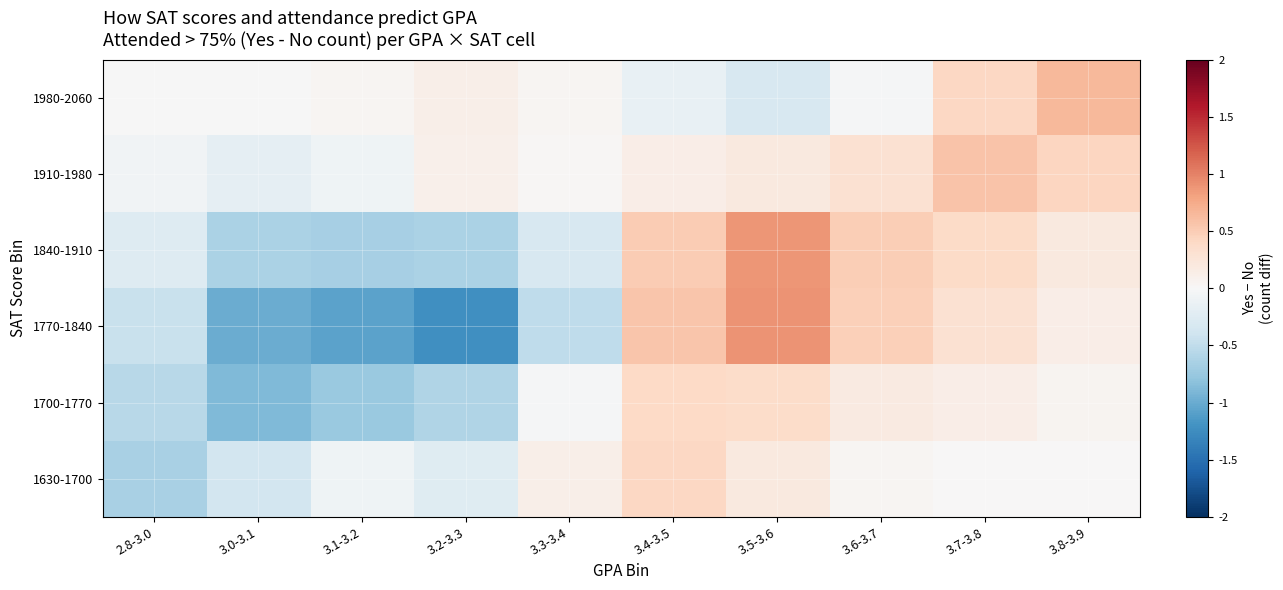

Reading right to left, extract all data points from this chart.

1630-1700: 3.8-3.9=0.0	3.7-3.8=0.0	3.6-3.7=0.0	3.5-3.6=0.2	3.4-3.5=0.4	3.3-3.4=0.1	3.2-3.3=-0.2	3.1-3.2=-0.1	3.0-3.1=-0.4	2.8-3.0=-0.7
1700-1770: 3.8-3.9=0.1	3.7-3.8=0.1	3.6-3.7=0.2	3.5-3.6=0.4	3.4-3.5=0.4	3.3-3.4=-0.0	3.2-3.3=-0.6	3.1-3.2=-0.7	3.0-3.1=-0.9	2.8-3.0=-0.6
1770-1840: 3.8-3.9=0.1	3.7-3.8=0.3	3.6-3.7=0.5	3.5-3.6=0.9	3.4-3.5=0.5	3.3-3.4=-0.5	3.2-3.3=-1.2	3.1-3.2=-1.1	3.0-3.1=-1.0	2.8-3.0=-0.4
1840-1910: 3.8-3.9=0.2	3.7-3.8=0.4	3.6-3.7=0.5	3.5-3.6=0.9	3.4-3.5=0.5	3.3-3.4=-0.3	3.2-3.3=-0.6	3.1-3.2=-0.7	3.0-3.1=-0.6	2.8-3.0=-0.3
1910-1980: 3.8-3.9=0.4	3.7-3.8=0.6	3.6-3.7=0.3	3.5-3.6=0.2	3.4-3.5=0.1	3.3-3.4=0.0	3.2-3.3=0.1	3.1-3.2=-0.1	3.0-3.1=-0.2	2.8-3.0=-0.1
1980-2060: 3.8-3.9=0.7	3.7-3.8=0.4	3.6-3.7=-0.0	3.5-3.6=-0.3	3.4-3.5=-0.1	3.3-3.4=0.0	3.2-3.3=0.1	3.1-3.2=0.0	3.0-3.1=-0.0	2.8-3.0=-0.0